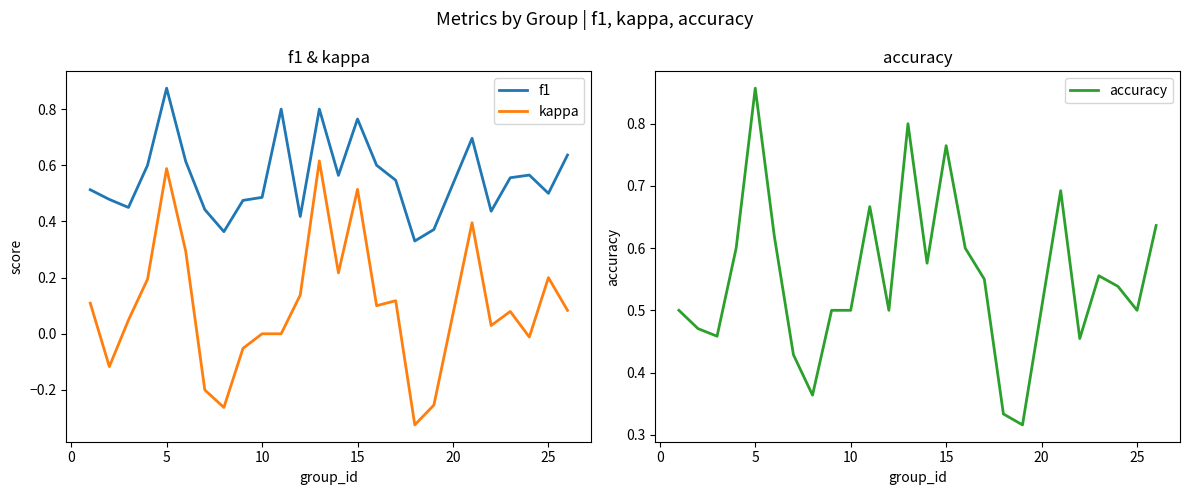

How many lines are shown in the chart?

3